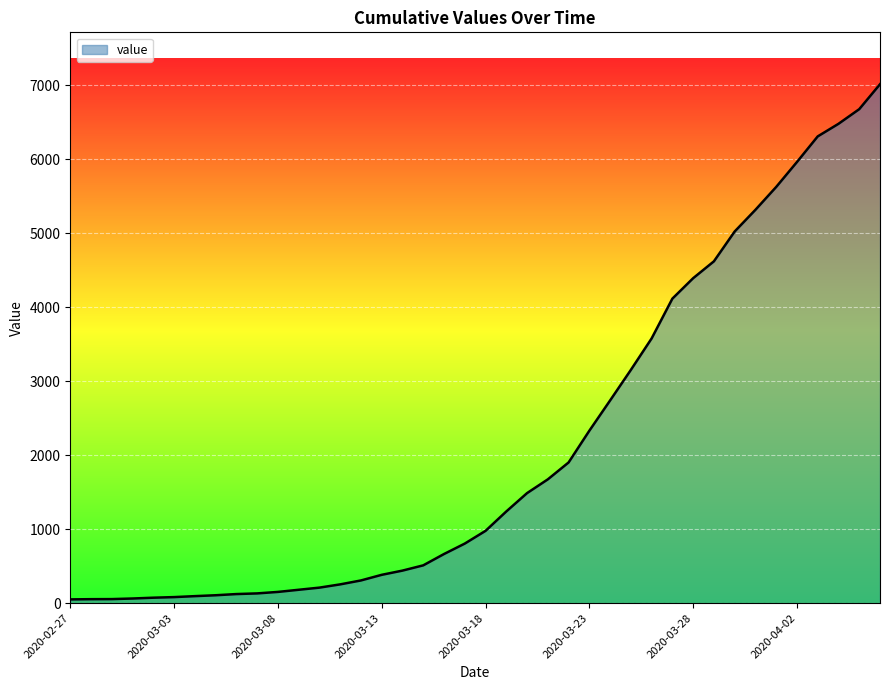

What is the maximum value shown in the chart?

7012